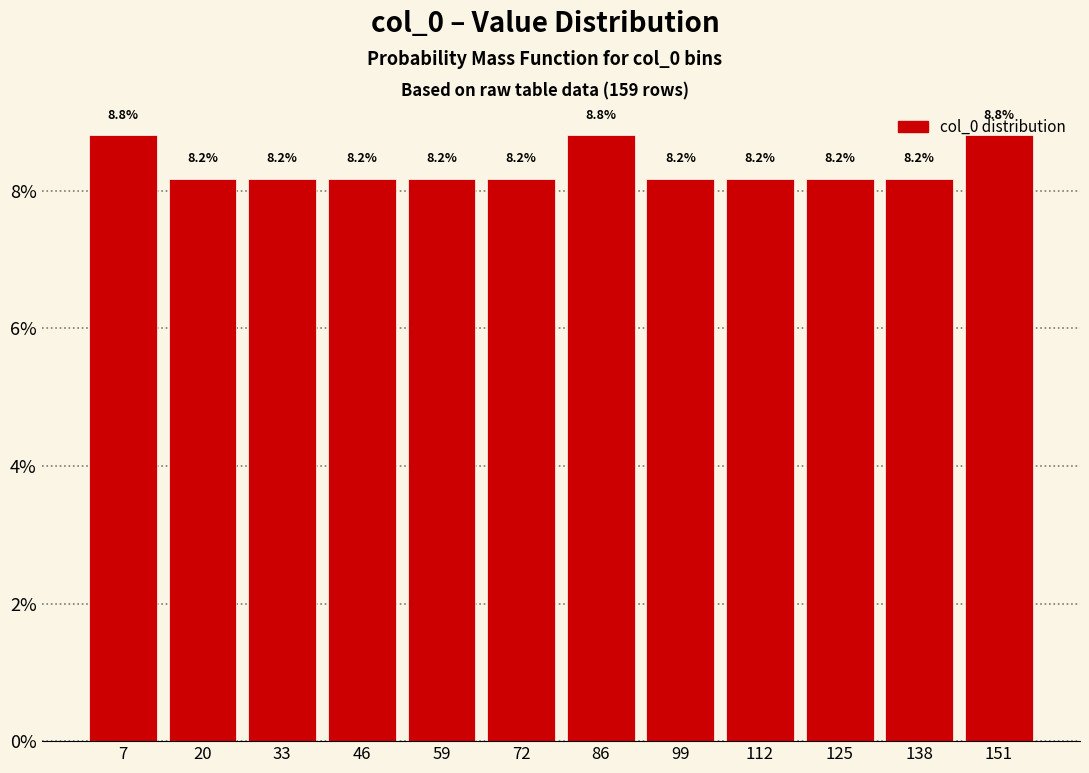

Reading left to right, transcribe this chart: for each bar, give the range it covers on the x-axis and its height. The bar edges are not printed on the chart, so give them approximately, as read against the axis.

0 to 14: 8.8
14 to 26: 8.2
26 to 40: 8.2
40 to 52: 8.2
52 to 66: 8.2
66 to 80: 8.2
80 to 92: 8.8
92 to 106: 8.2
106 to 118: 8.2
118 to 132: 8.2
132 to 144: 8.2
144 to 158: 8.8